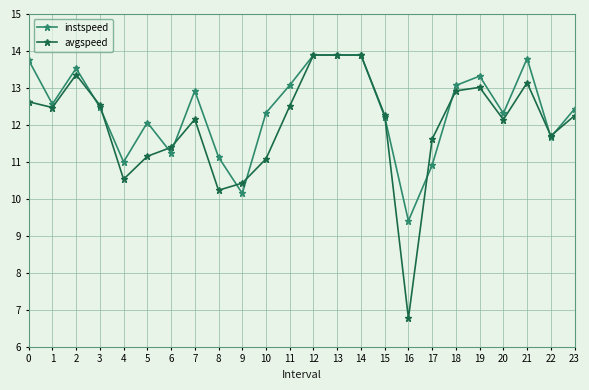

What is the total value across all series at 3?

25.0